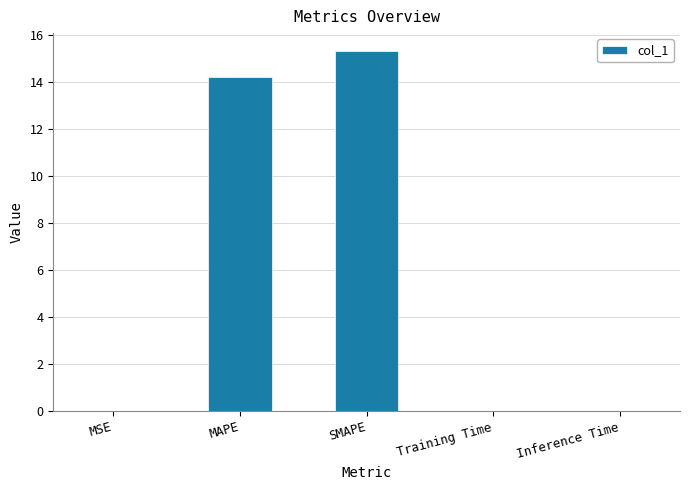

Which has a higher value, MAPE or MSE?

MAPE